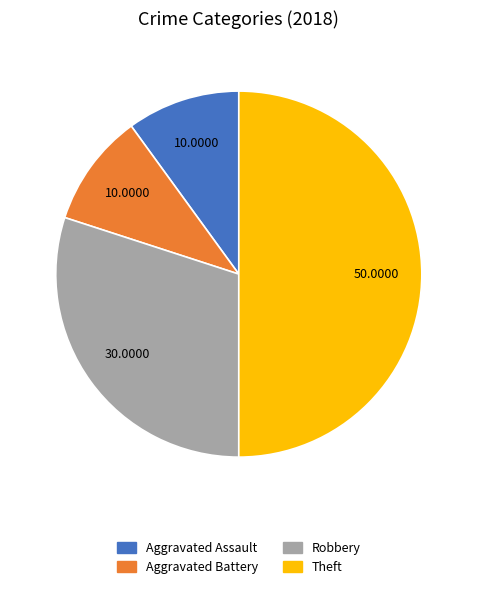

Does Aggravated Assault represent more than half of the total?

No